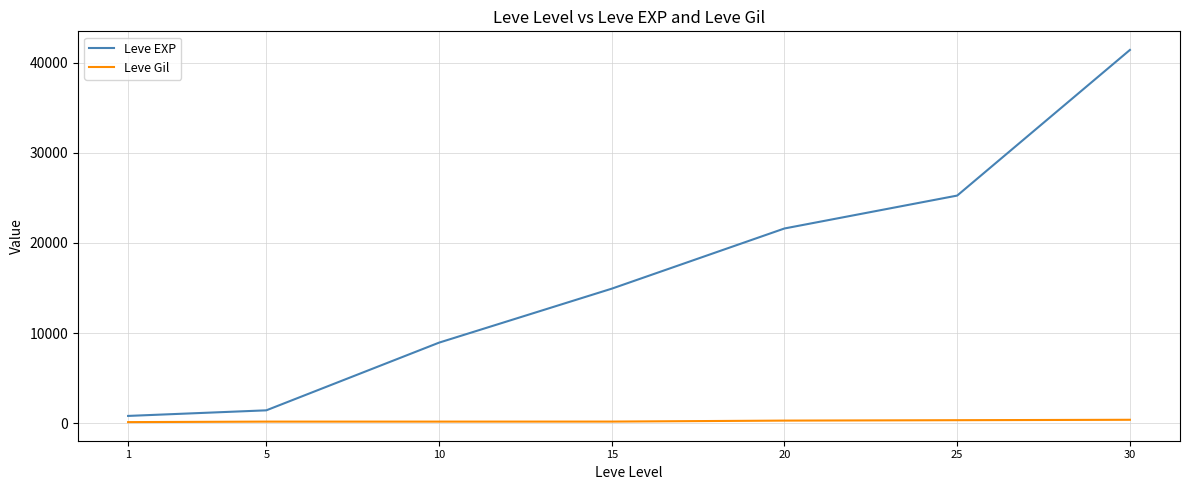

Which series has the largest range (max minus min)?

Leve EXP